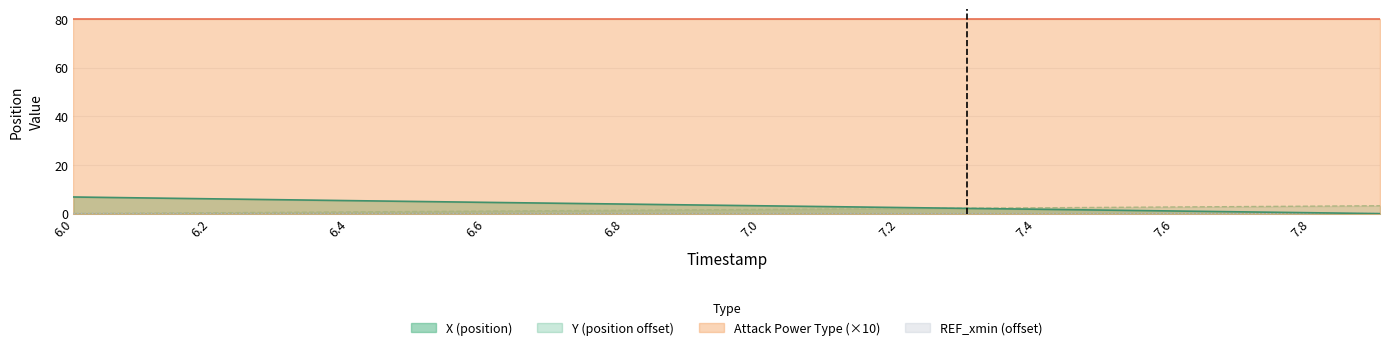

What is the greatest value displayed?

80.0